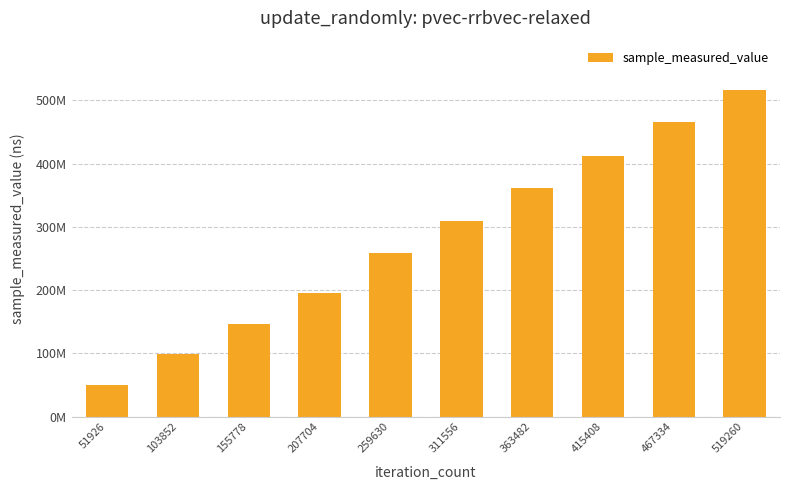

The value at 311556 is 544426835. True or false?

False